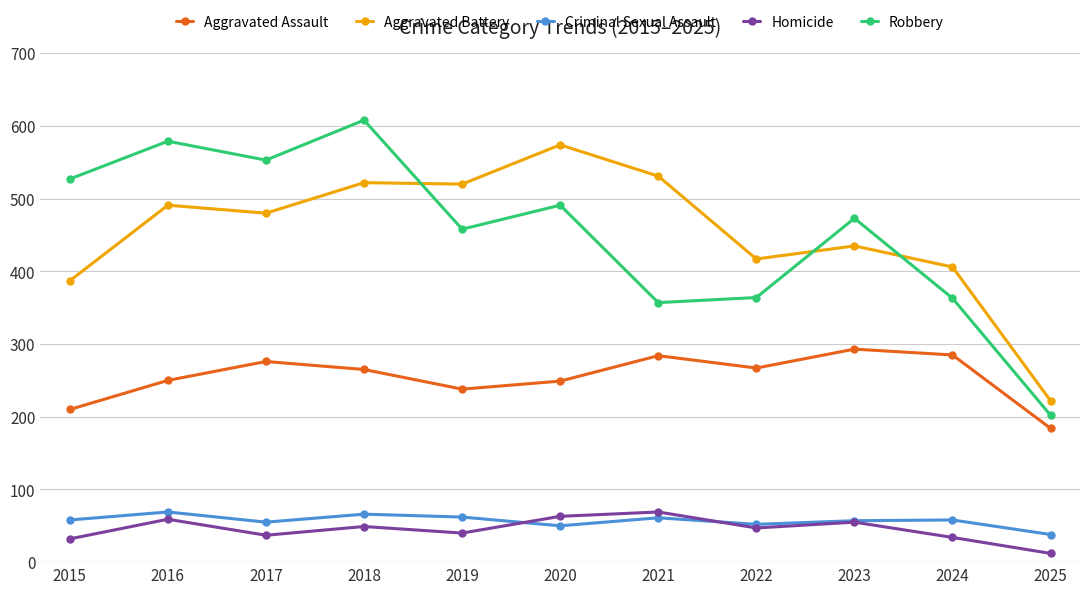

Count the number of data series in this chart.

5